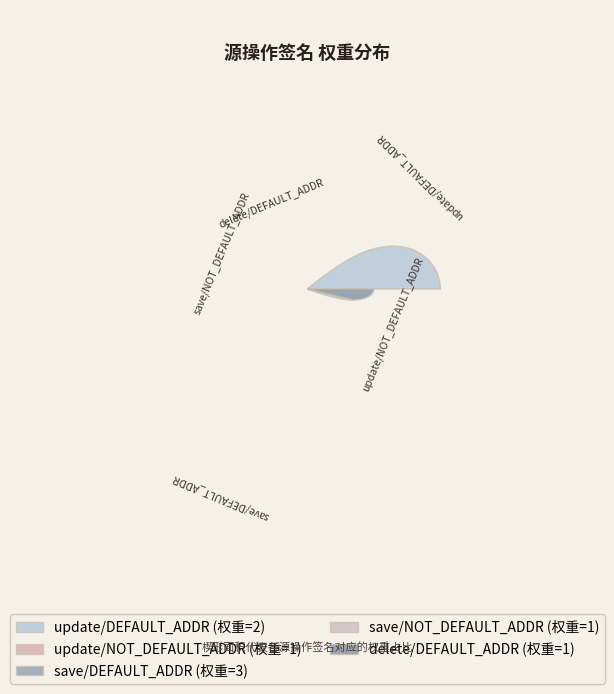

The update/DEFAULT_ADDR slice represents 12% of the pie. True or false?

False